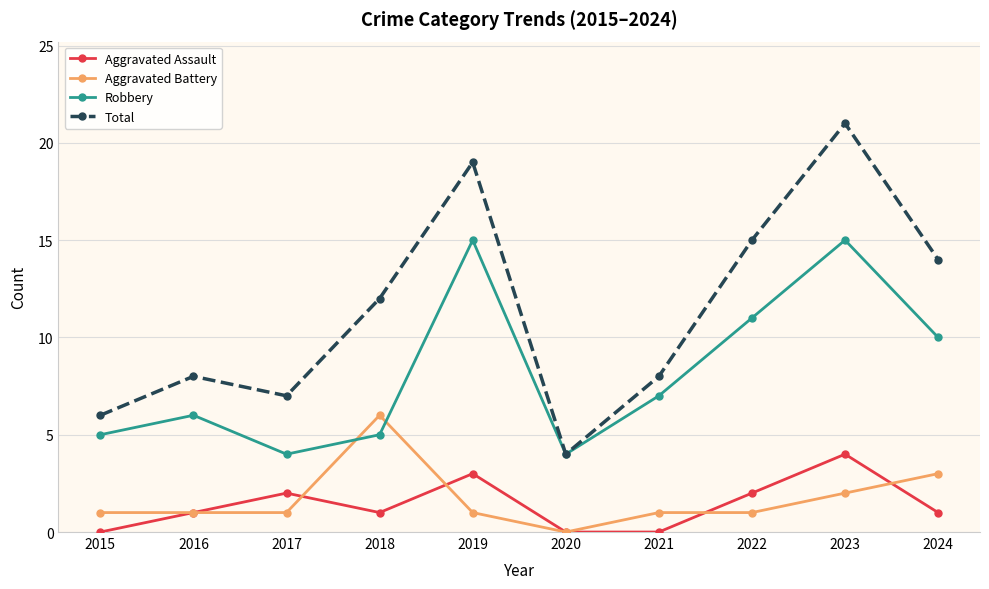

What are all the series names shown in the legend?

Aggravated Assault, Aggravated Battery, Robbery, Total